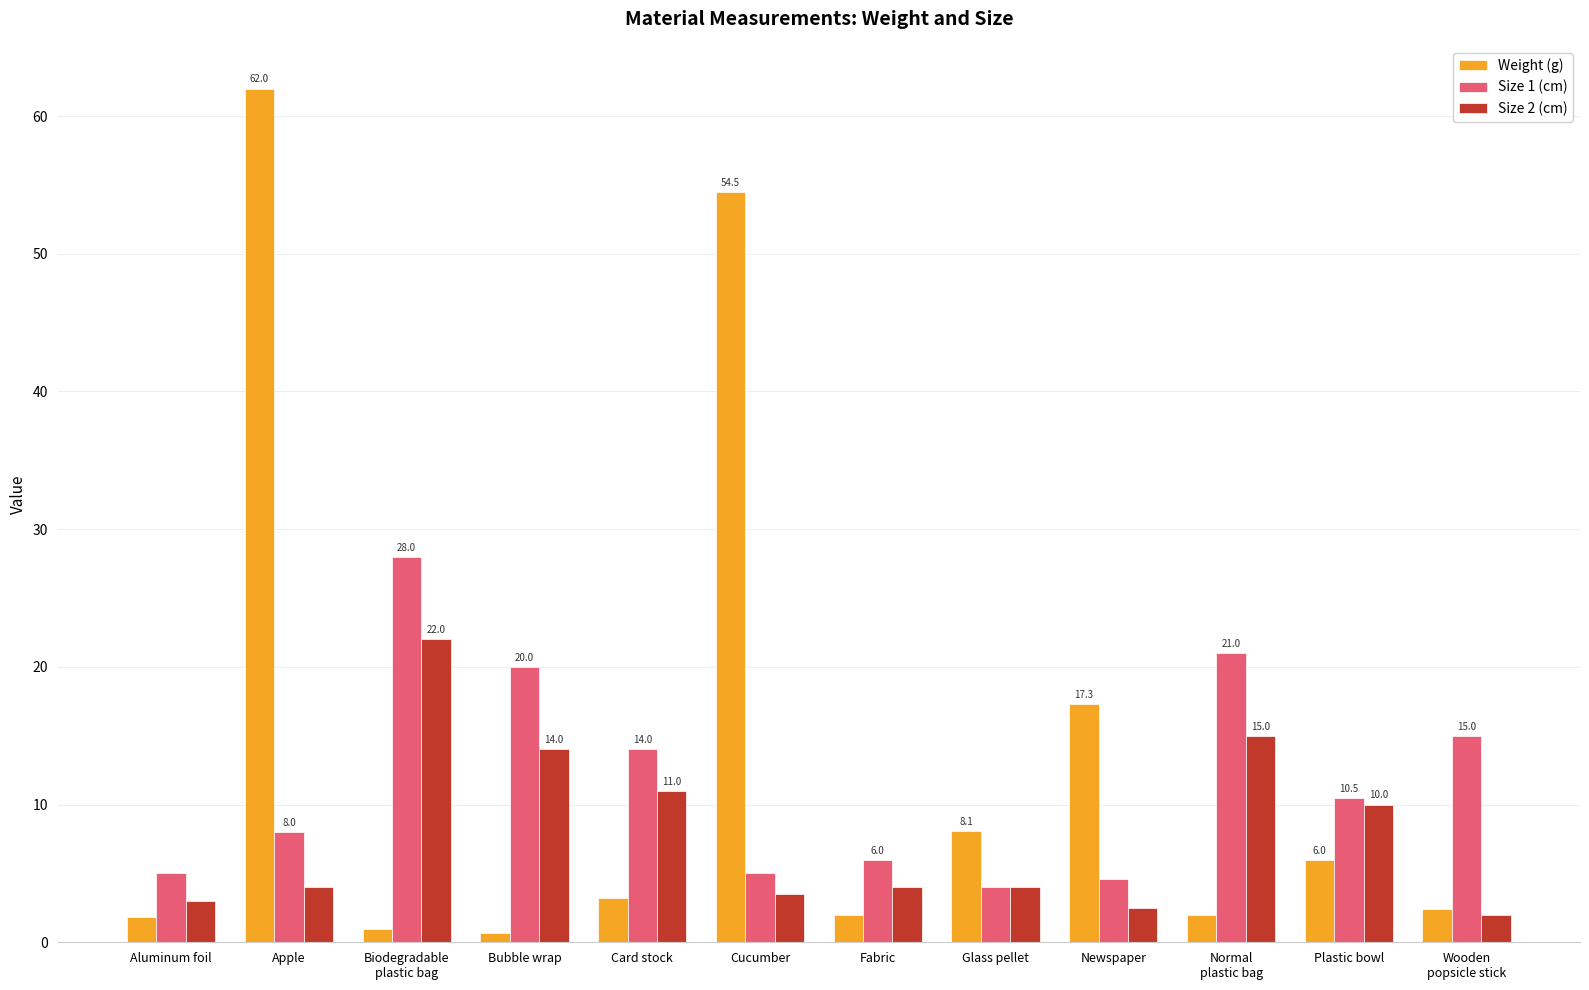

What is the value of the Weight (g) bar at the 3rd from the left?

1.0